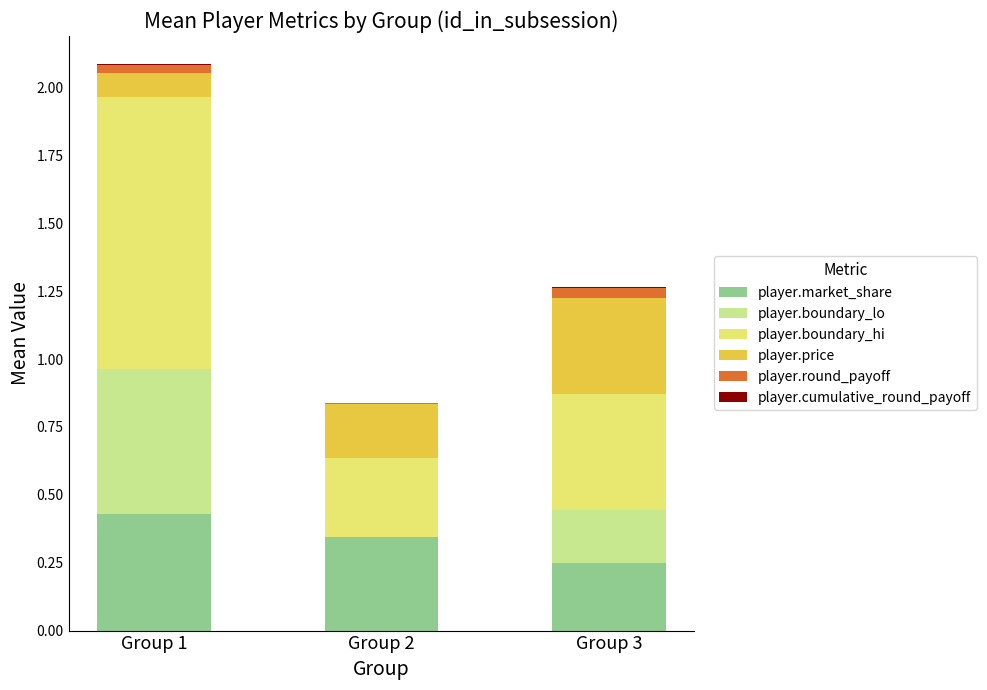

What is the sum of all player.market_share values?

1.0